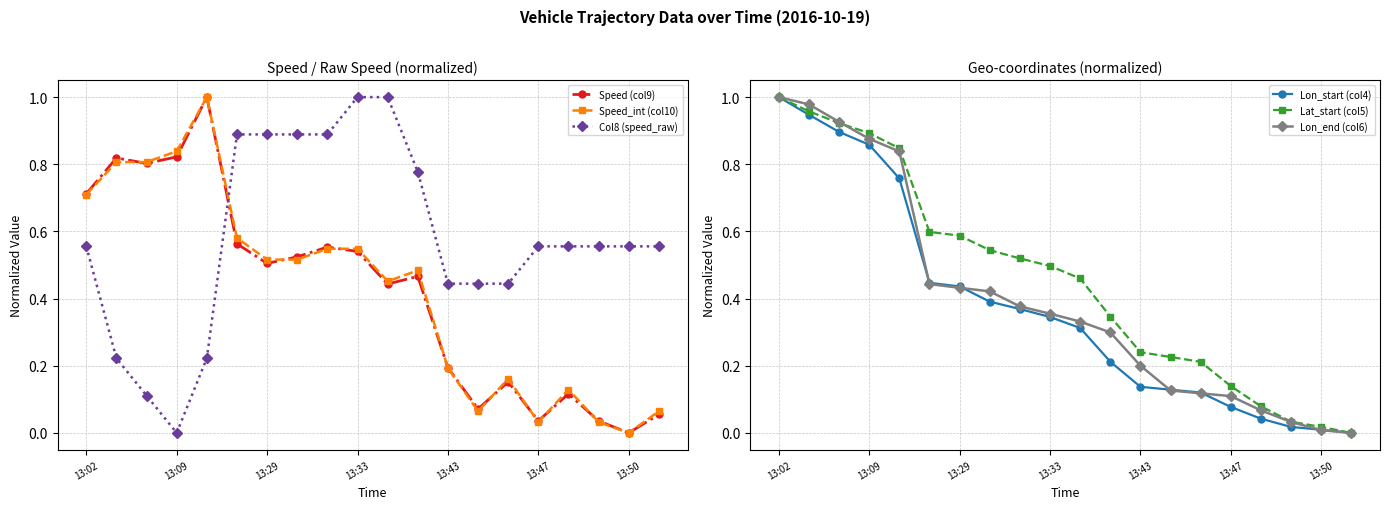

True or false: Speed (col9) has more than 2 points higher than both neighbors.

True